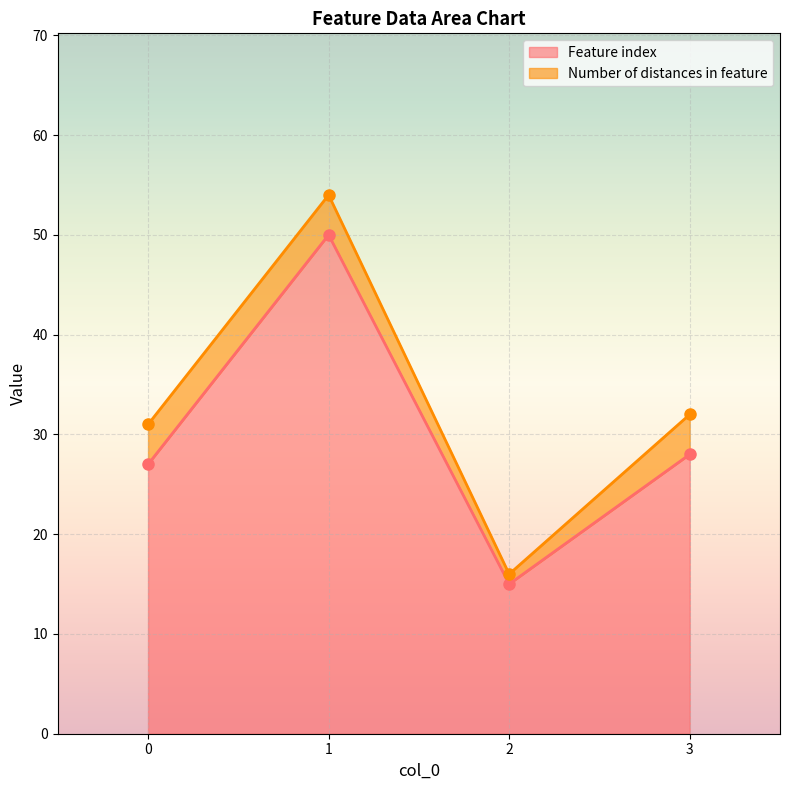

Approximately how many times larger is the value at 3 compared to 0?

1.0